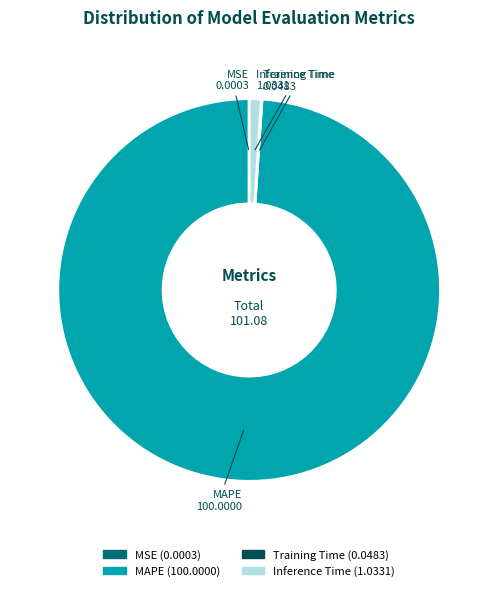

Is there a majority slice in this chart?

Yes